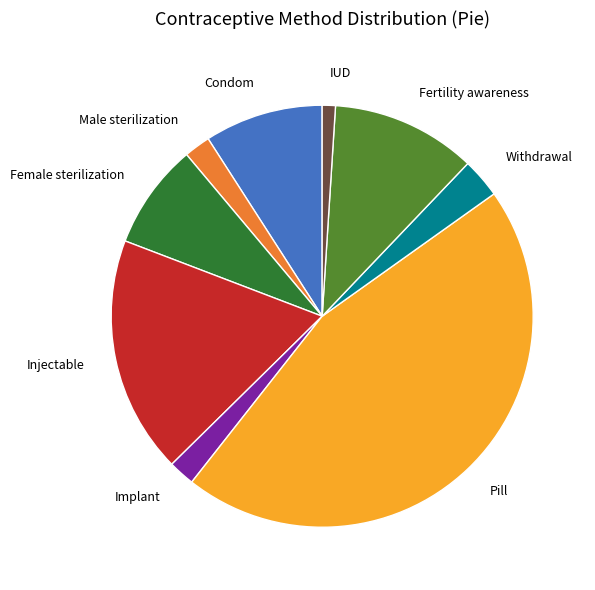

Is there any slice that represents more than half of the pie?

No